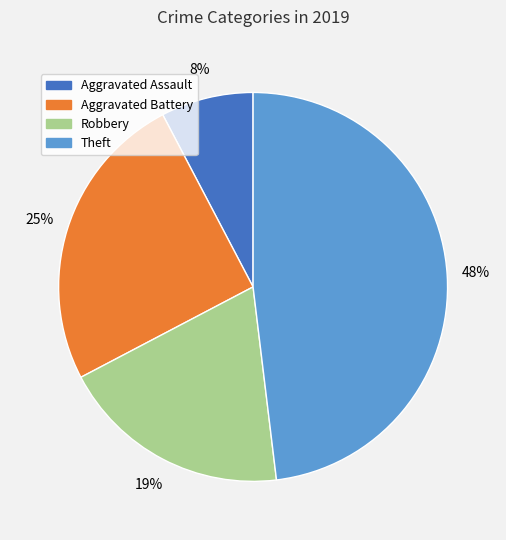

Is there any slice that represents more than half of the pie?

No